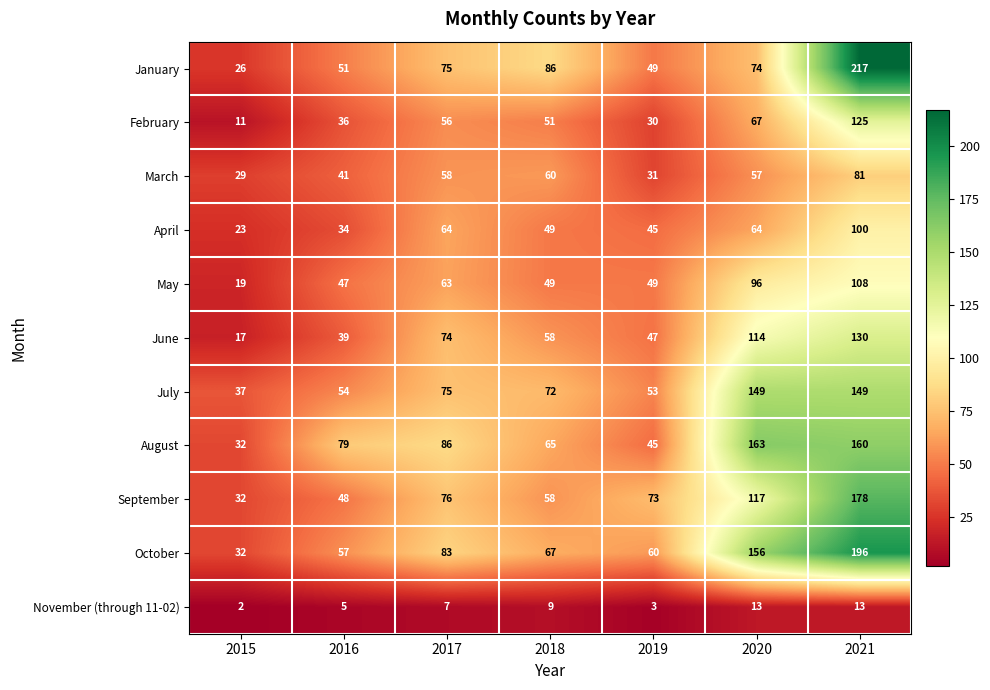

What is the difference between the highest and lowest values at 2016?

74